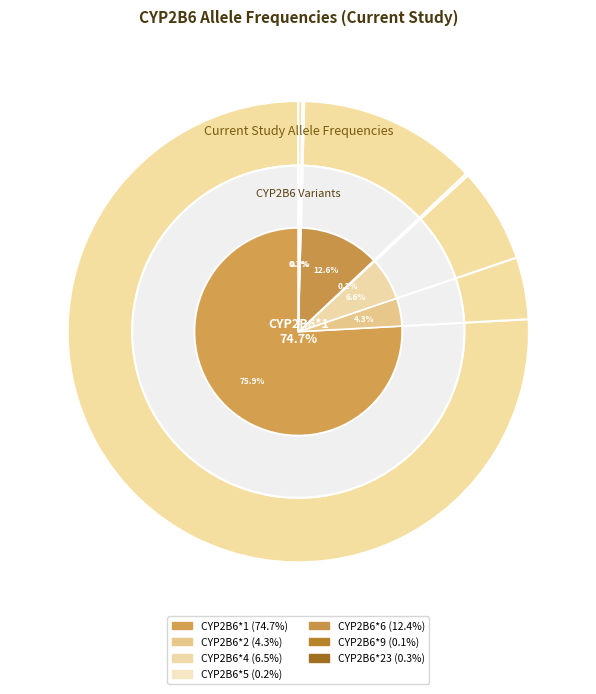

Is it true that CYP2B6*2 is 13% of the pie?

False